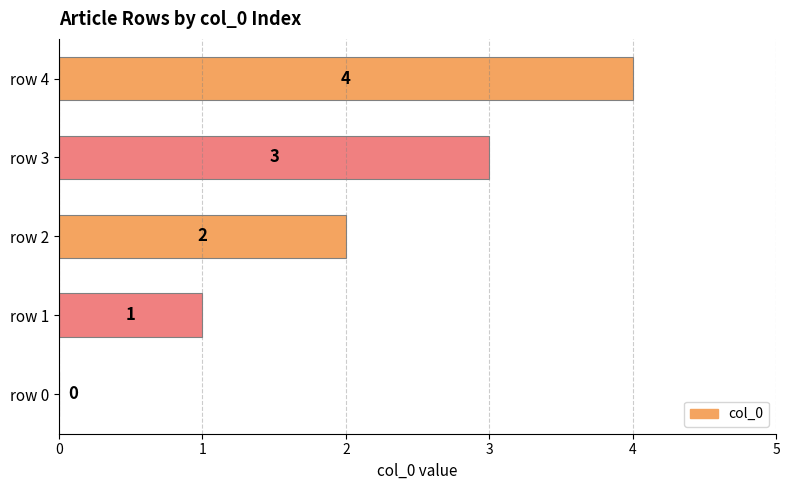

Which category has the highest value across all series?

row 4